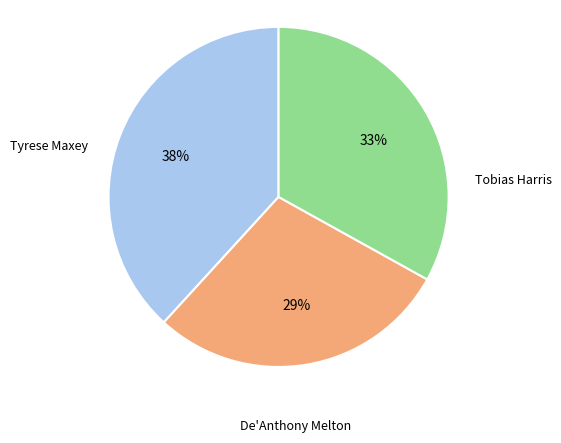

Is there any slice that represents more than half of the pie?

No